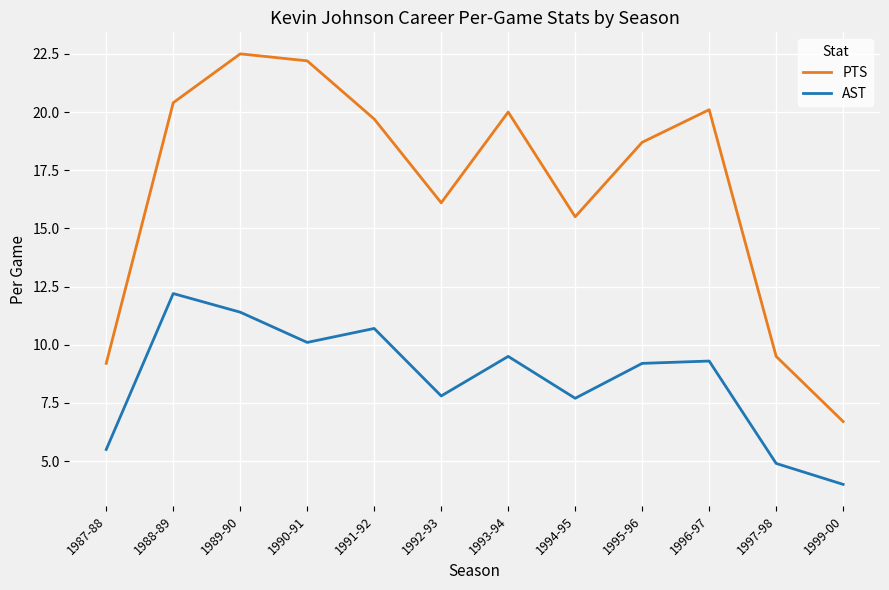

Where does the AST series first go above 9?

1988-89